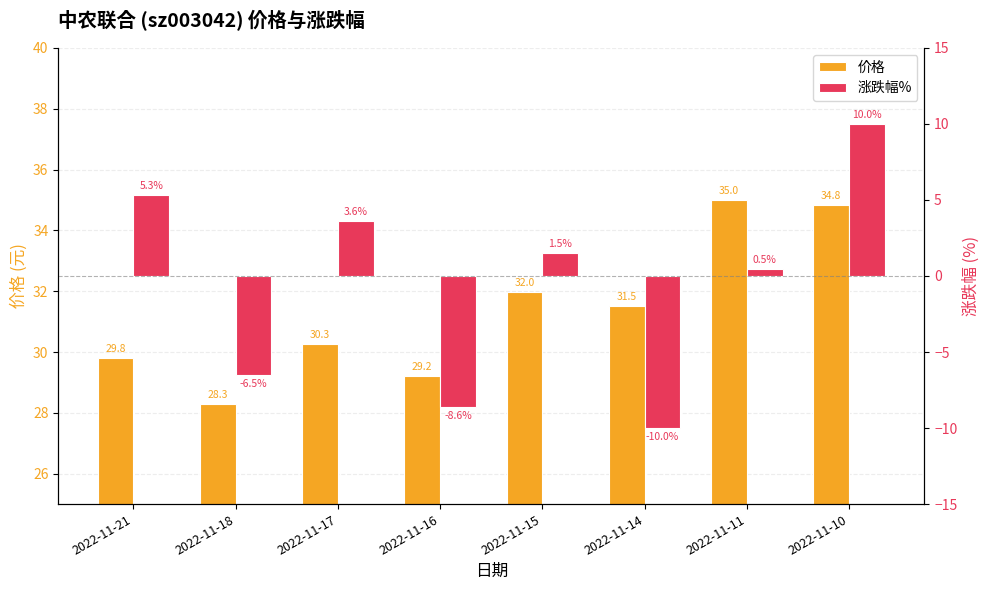

How many bars are there in each group?

2